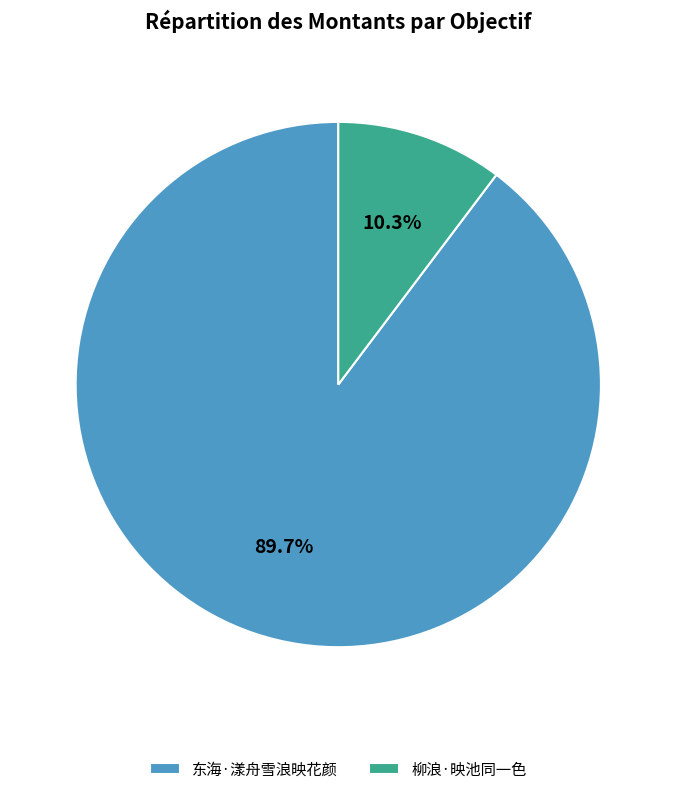

How many slices are in this pie chart?

2